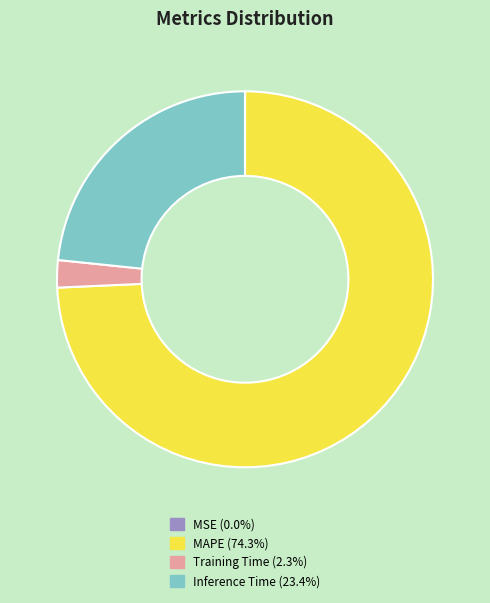

Which slice represents more than half of the pie?

MAPE